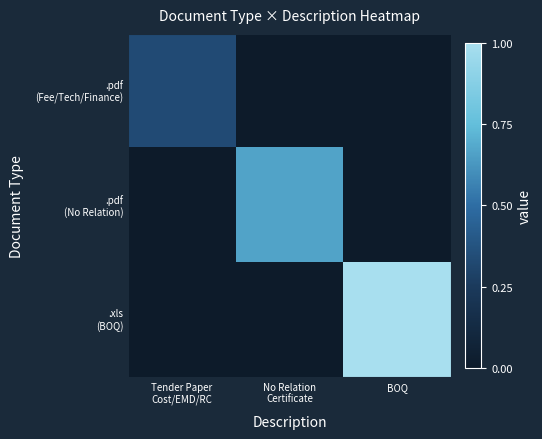

Rank the series at Tender Paper Cost/EMD/RC from lowest to highest value.

.pdf (No Relation), .xls (BOQ), .pdf (Fee/Tech/Finance)